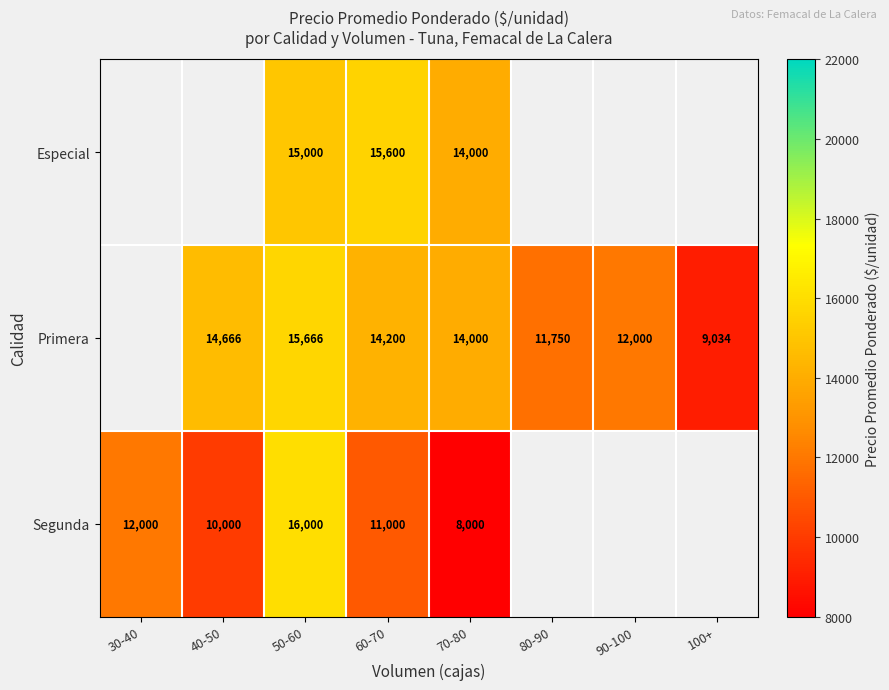

What is the sum of the Segunda values at 30-40 and 60-70?

23000